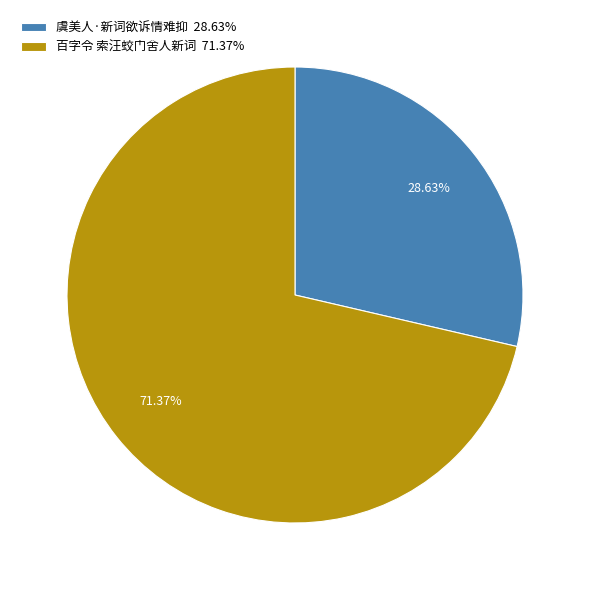

Which slice is the smallest?

虞美人·新词欲诉情难抑